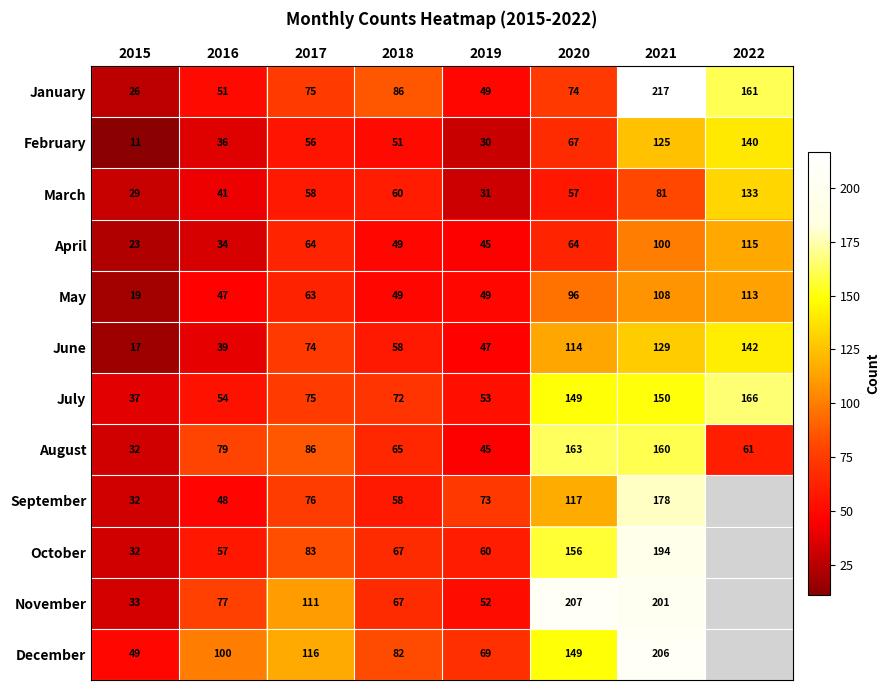

What is the average value of the March series?

61